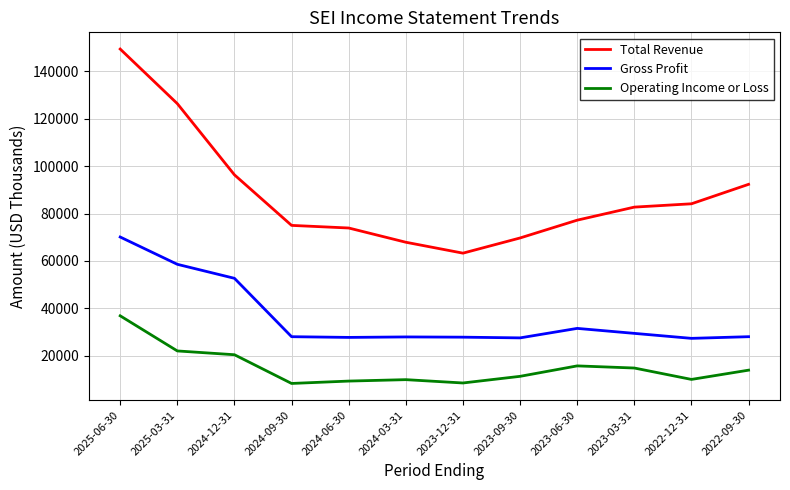

List the series in order of their peak value, highest first.

Total Revenue, Gross Profit, Operating Income or Loss